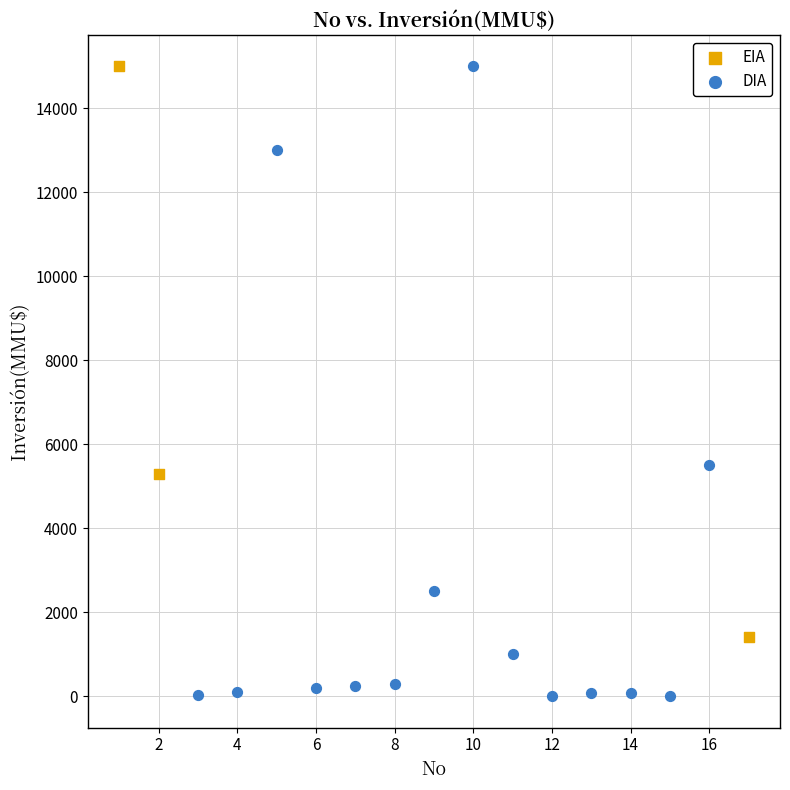

What are all the series names shown in the legend?

EIA, DIA